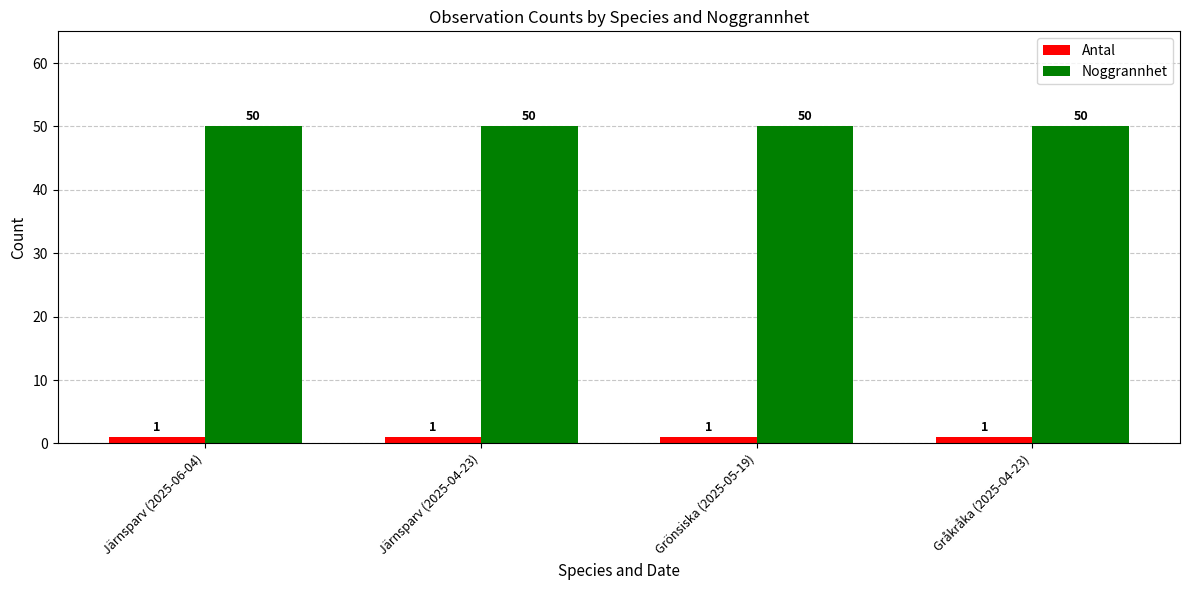

What is the greatest value displayed?

50